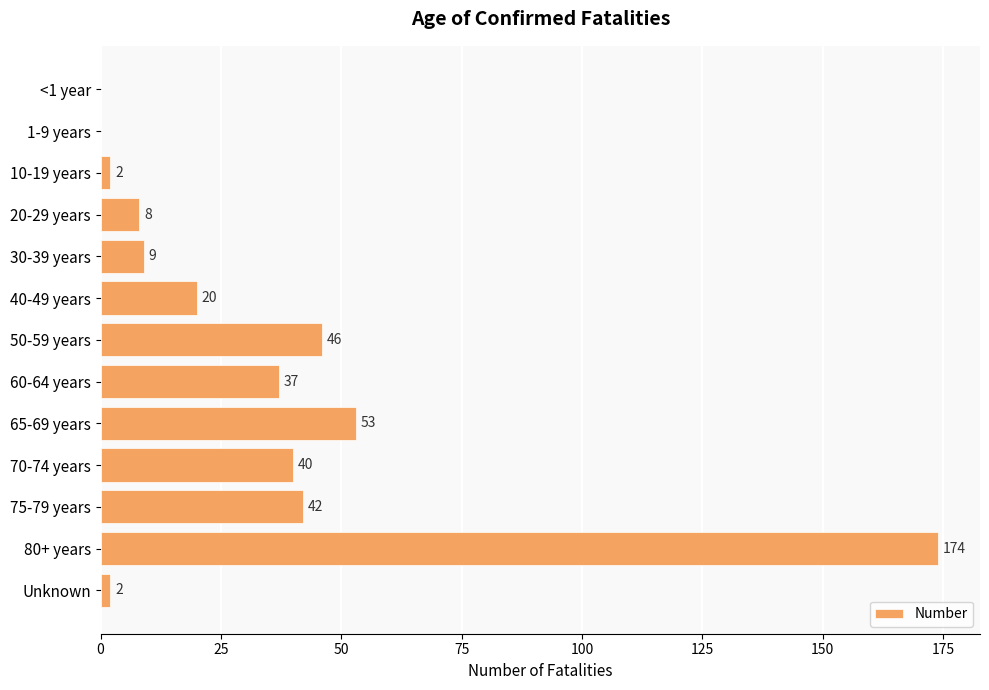

What is the maximum value shown in the chart?

174